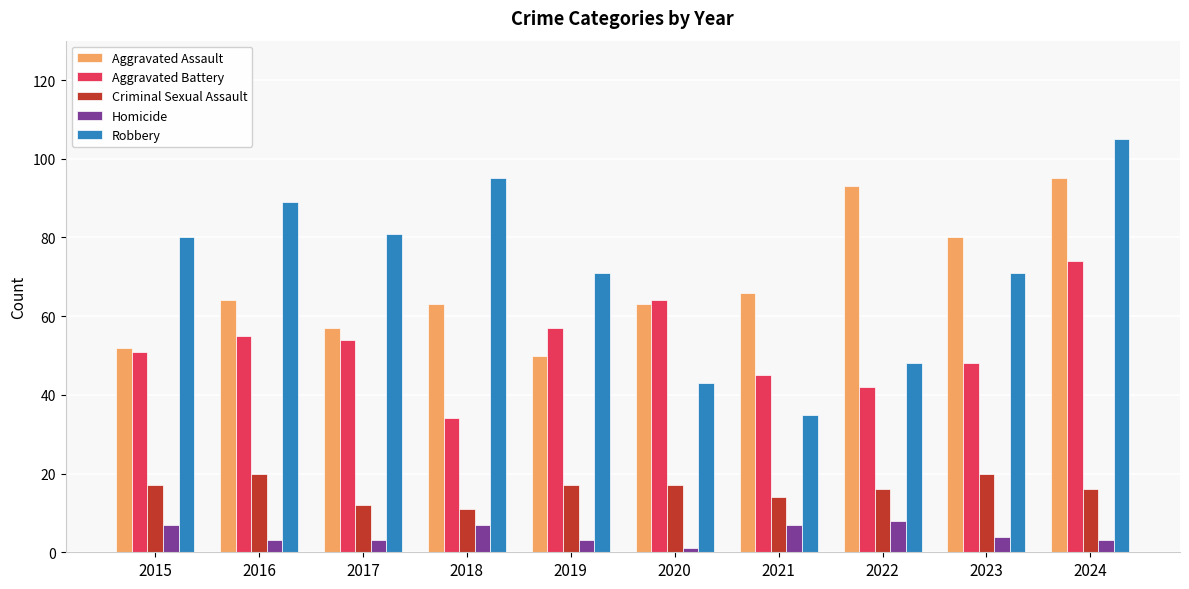

What is the total value across all series at 2020?

188